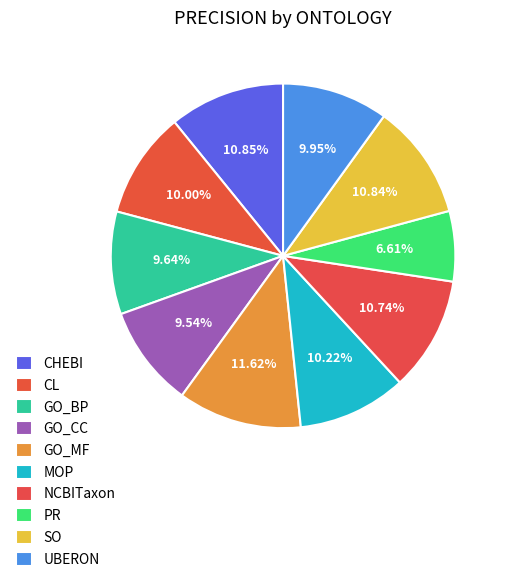

Does any single category account for the majority?

No